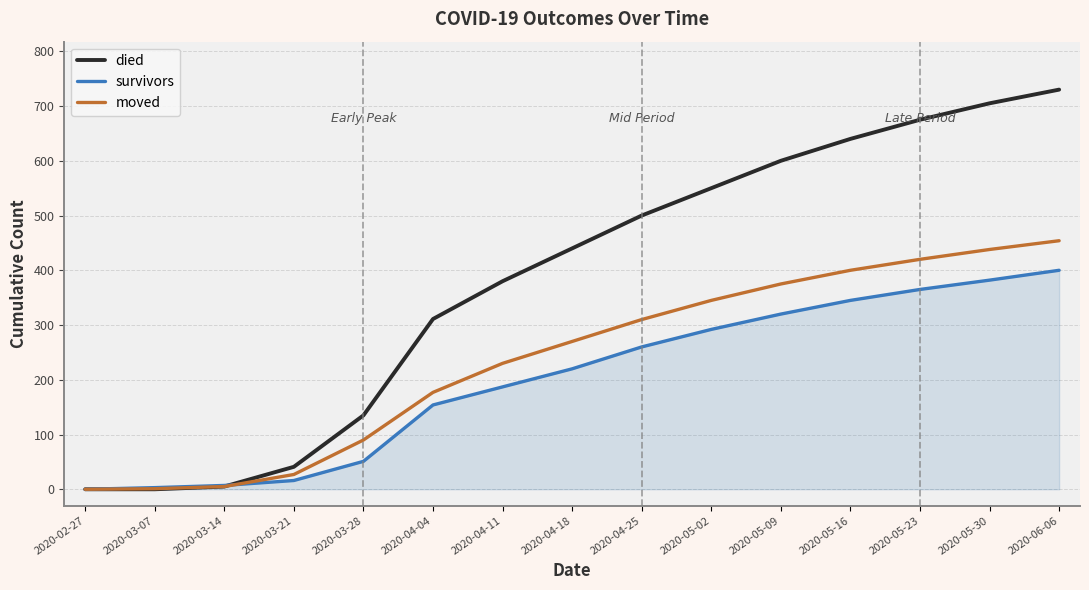

Rank the series at 2020-05-09 from highest to lowest value.

died, moved, survivors